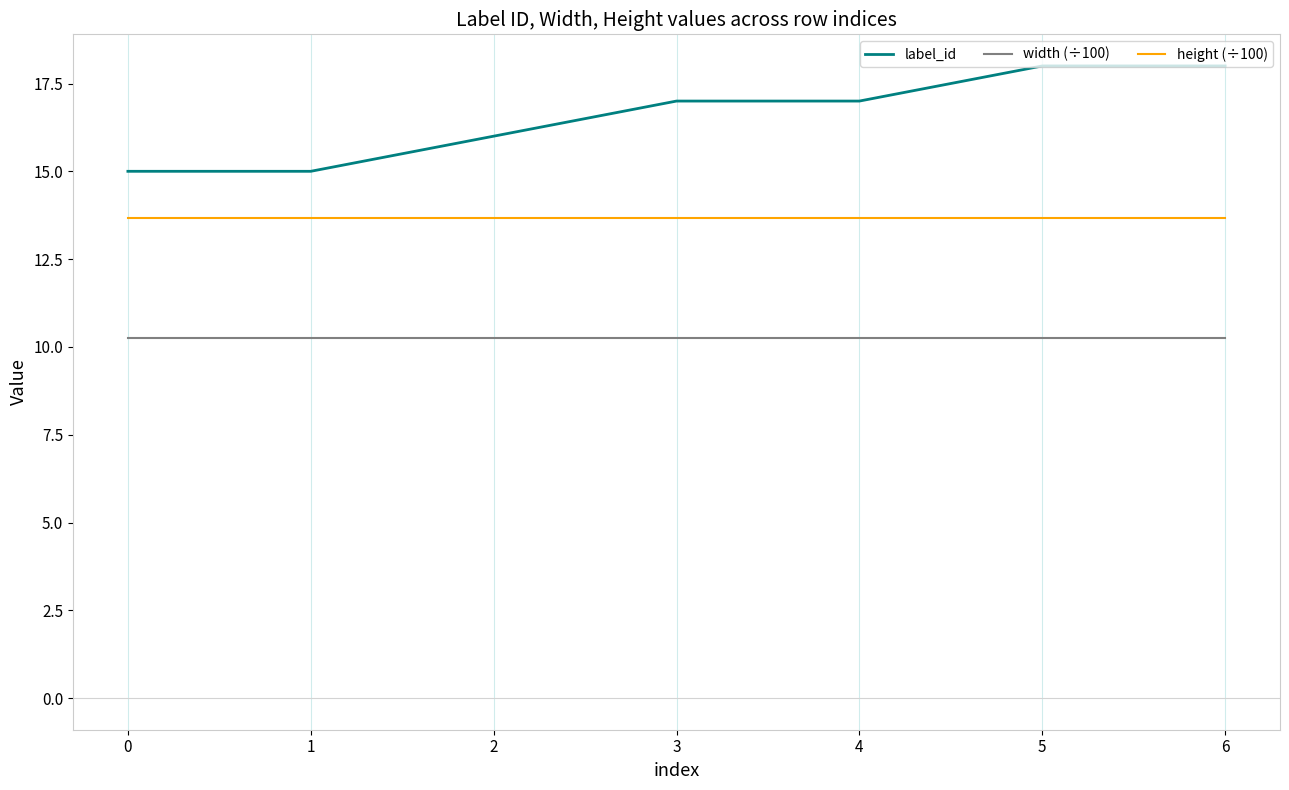

How many lines are shown in the chart?

3